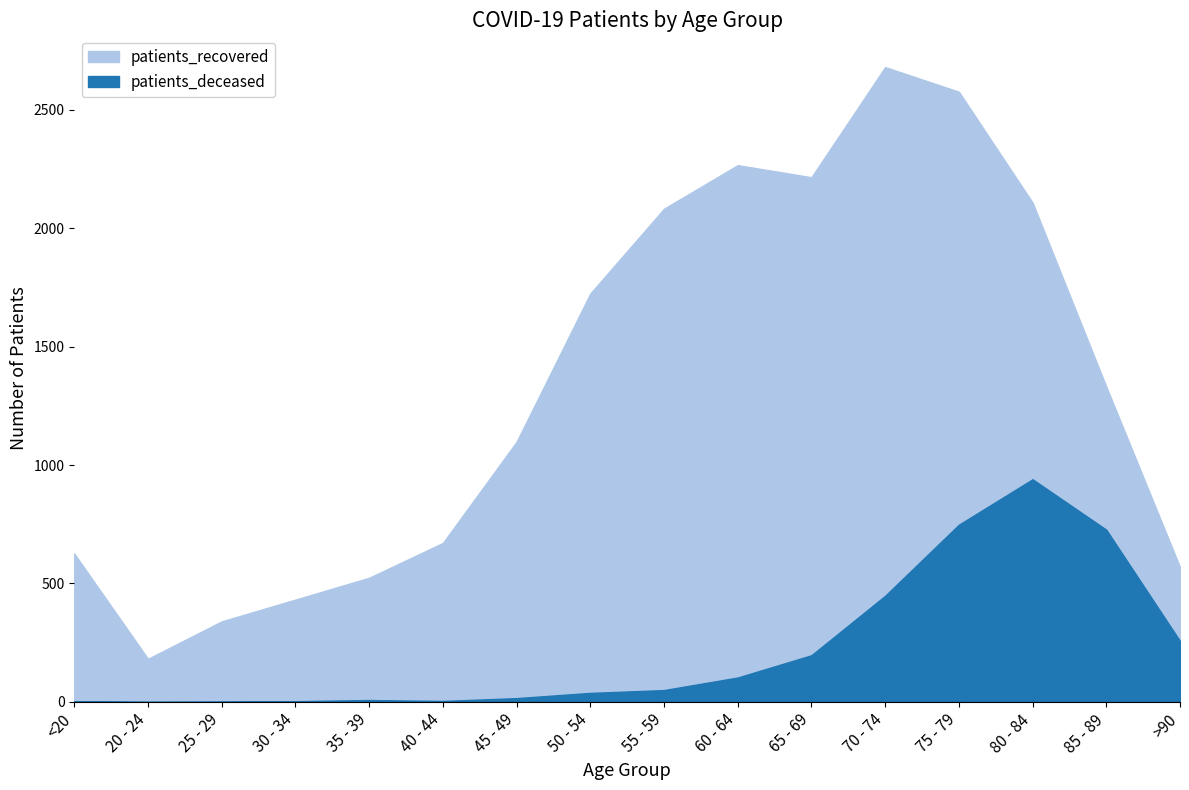

List the labels in order of patients_recovered value, smallest first.

20 - 24, 25 - 29, 30 - 34, 35 - 39, >90, <20, 40 - 44, 45 - 49, 85 - 89, 50 - 54, 55 - 59, 80 - 84, 65 - 69, 60 - 64, 75 - 79, 70 - 74